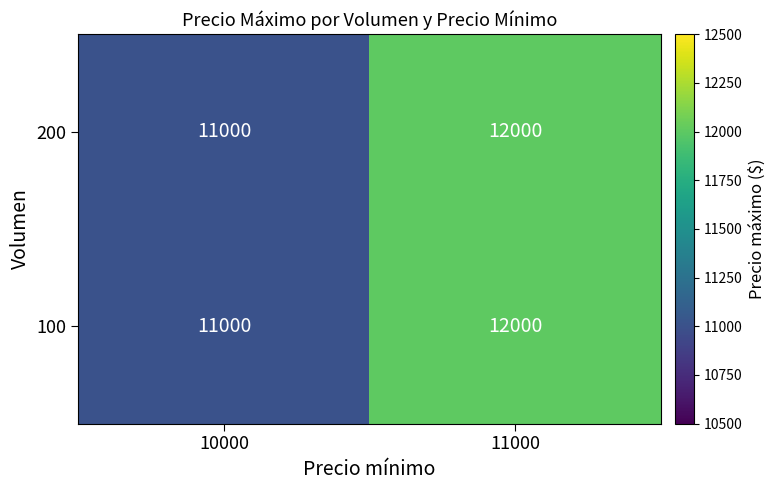

At which category does the chart reach its minimum across all series?

10000